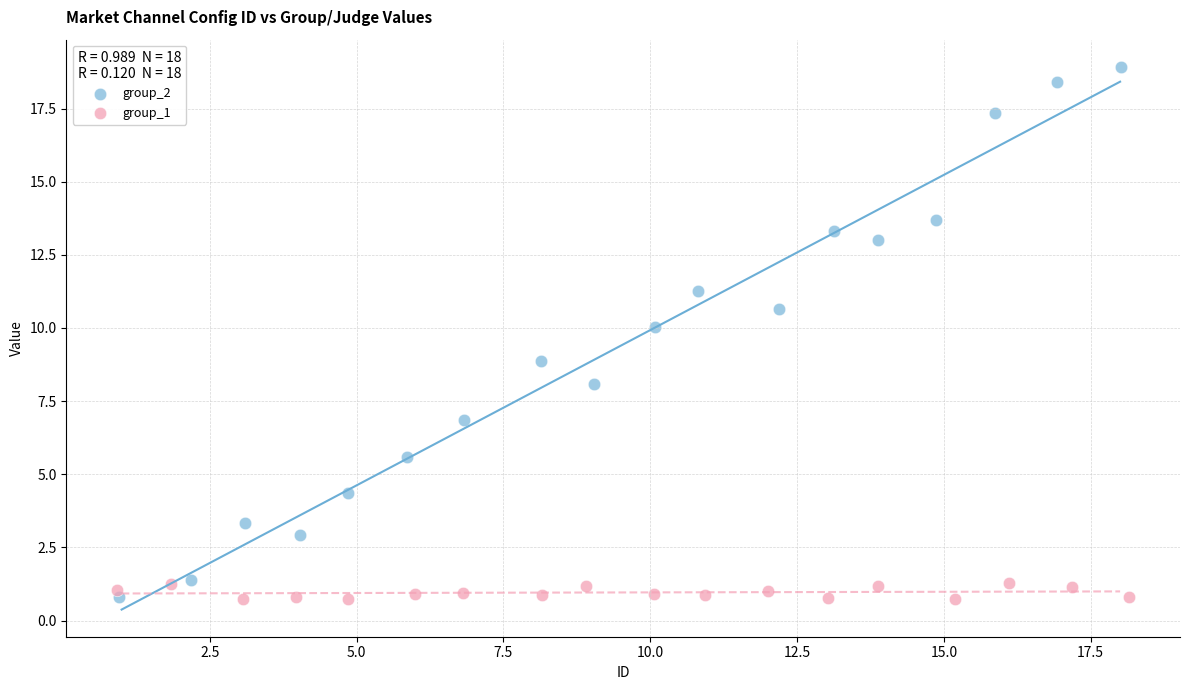

What are all the series names shown in the legend?

group_2, group_1